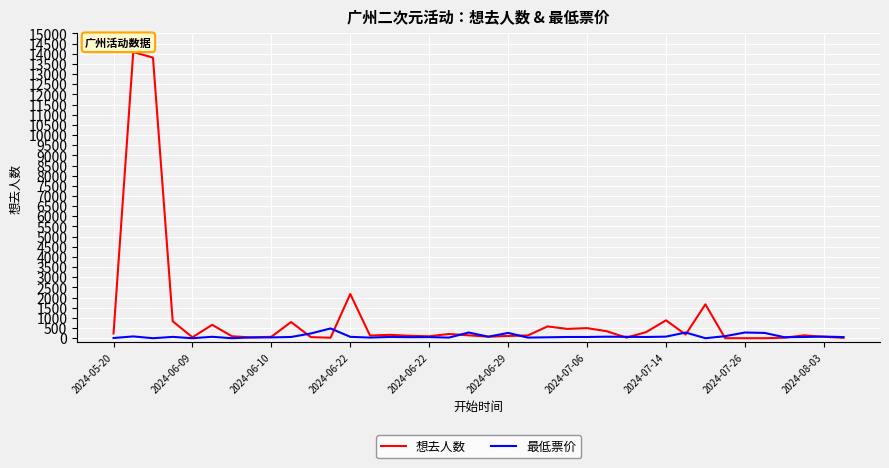

Rank the series by their maximum value, from lowest to highest.

最低票价, 想去人数